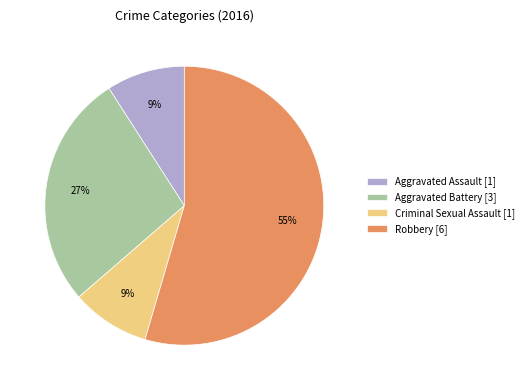

True or false: Aggravated Battery [3] accounts for 27% of the total.

True